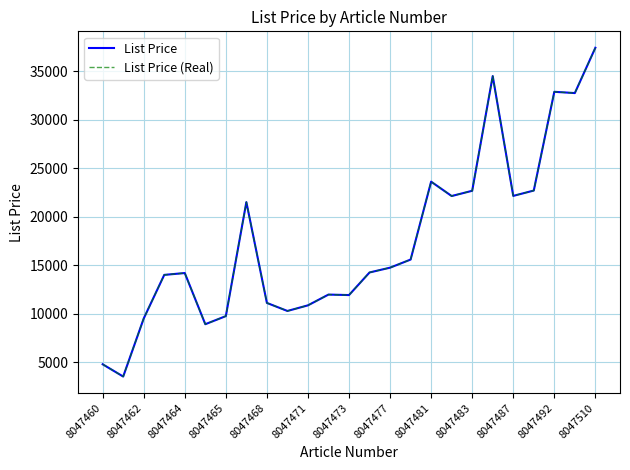

How many lines are shown in the chart?

2